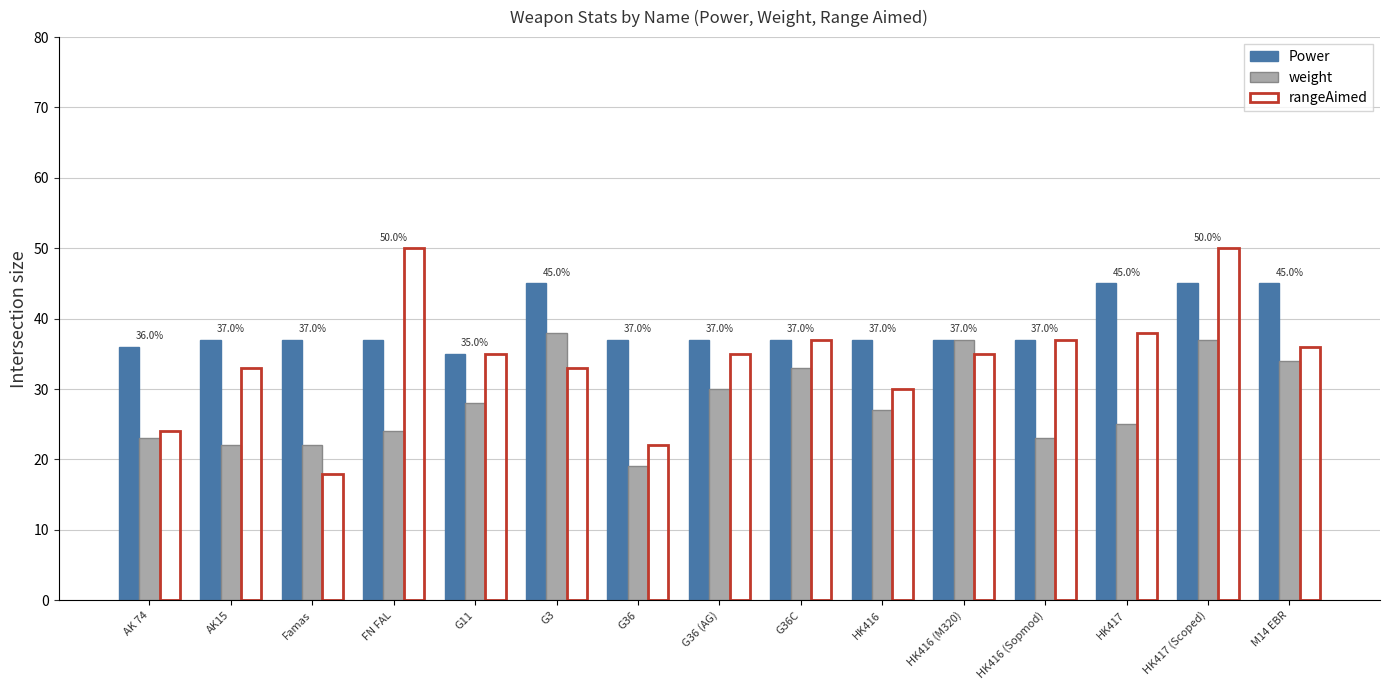

How many groups of bars are there?

15